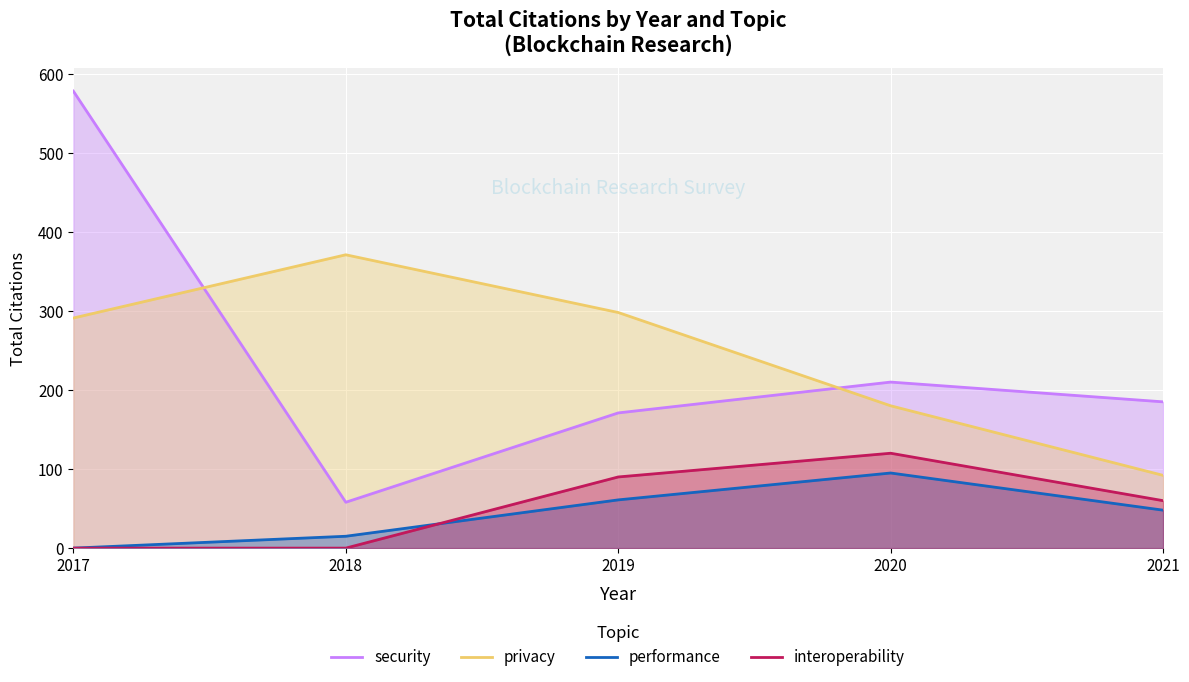

What is the sum of all privacy values?

1232